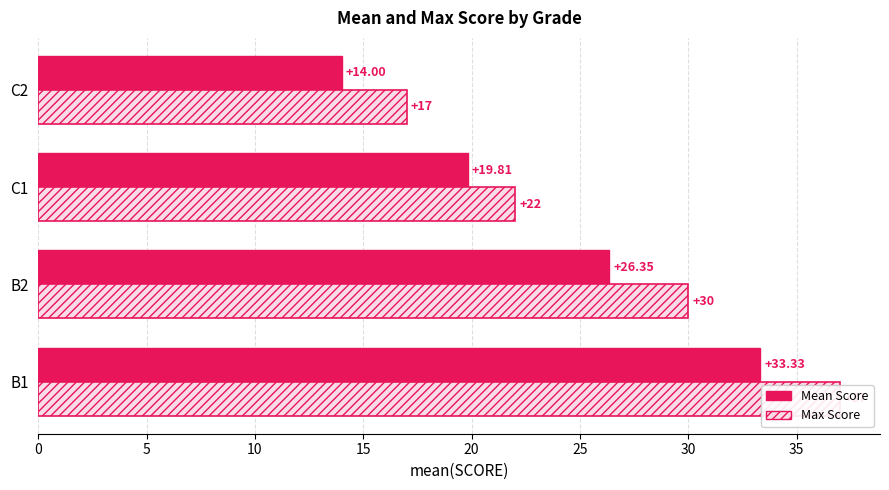

Are the bars grouped side by side (vs. stacked)?

Yes